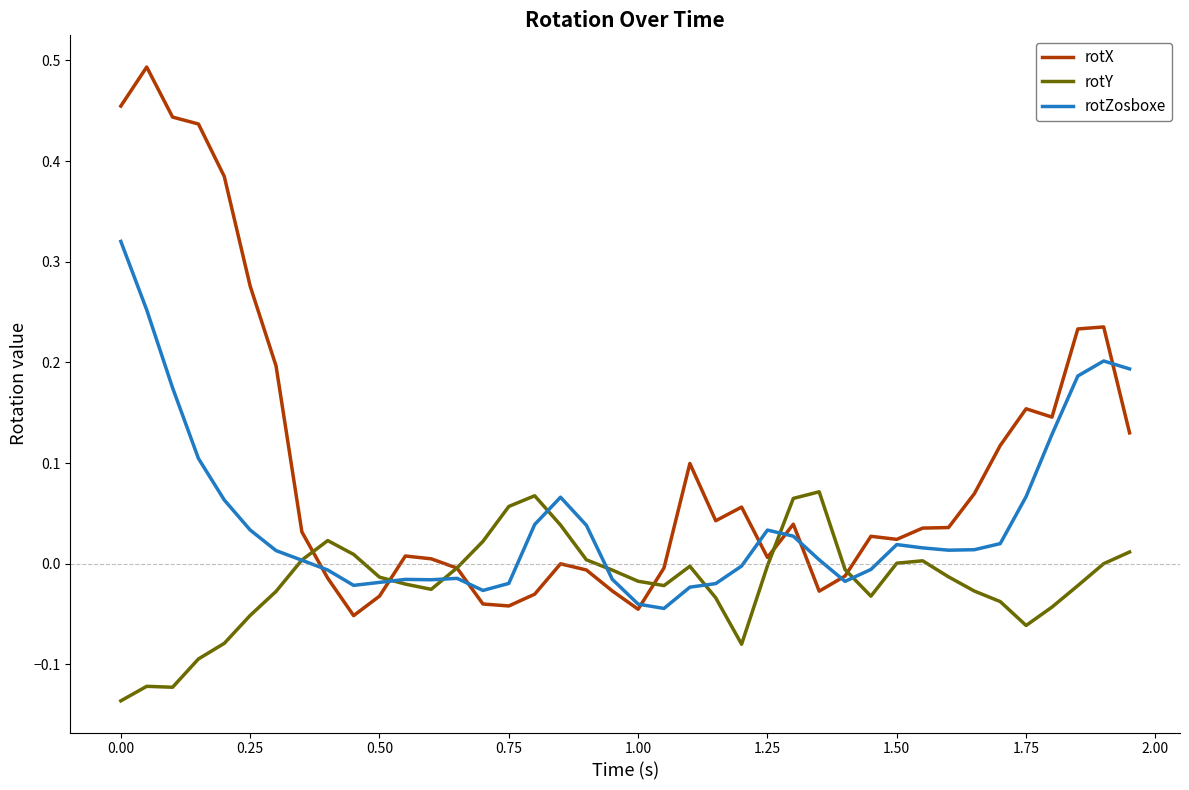

What are all the series names shown in the legend?

rotX, rotY, rotZosboxe